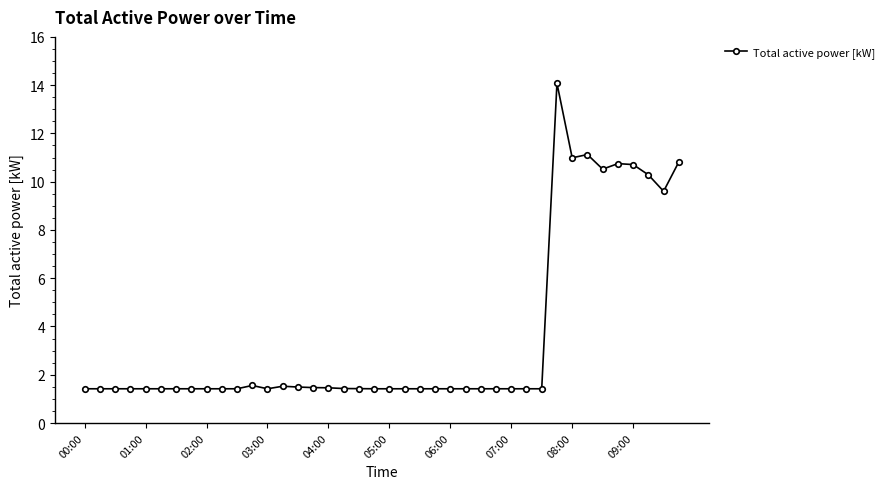

True or false: the data has more than 0 interior local peaks.

True